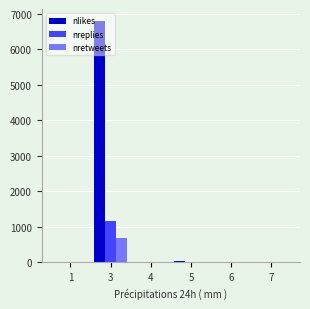

True or false: nreplies has a value of 1 at 4.

True